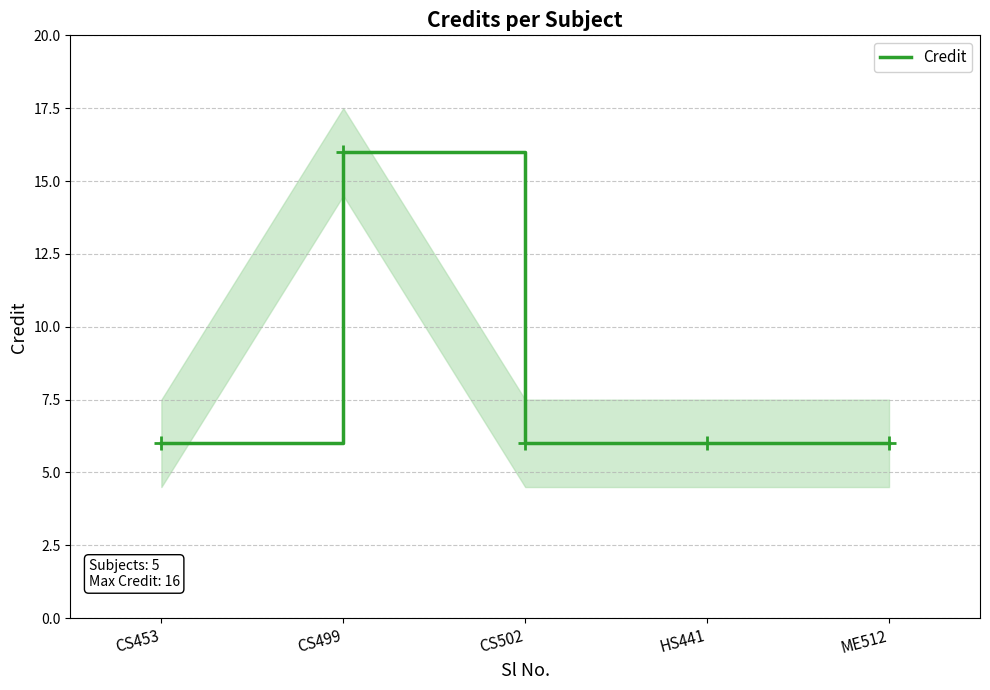

What is the approximate value at CS499?

16